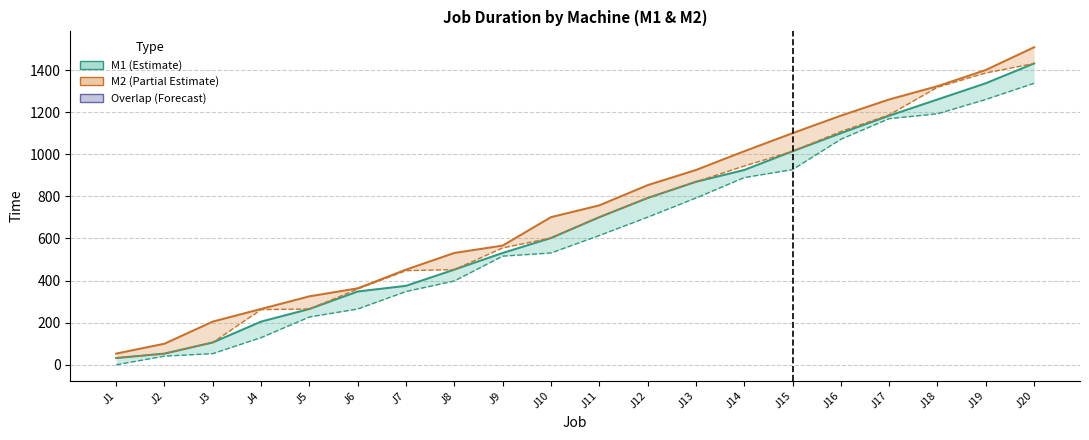

At which category is the sum across all series the highest?

J20